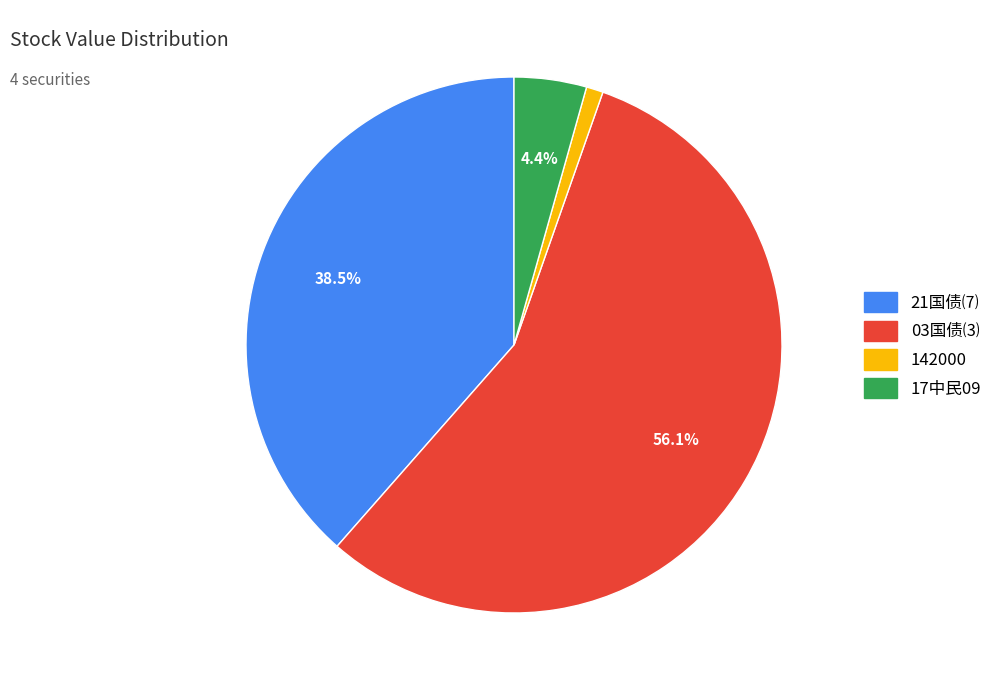

What percentage is NOT represented by 17中民09?

95.6%